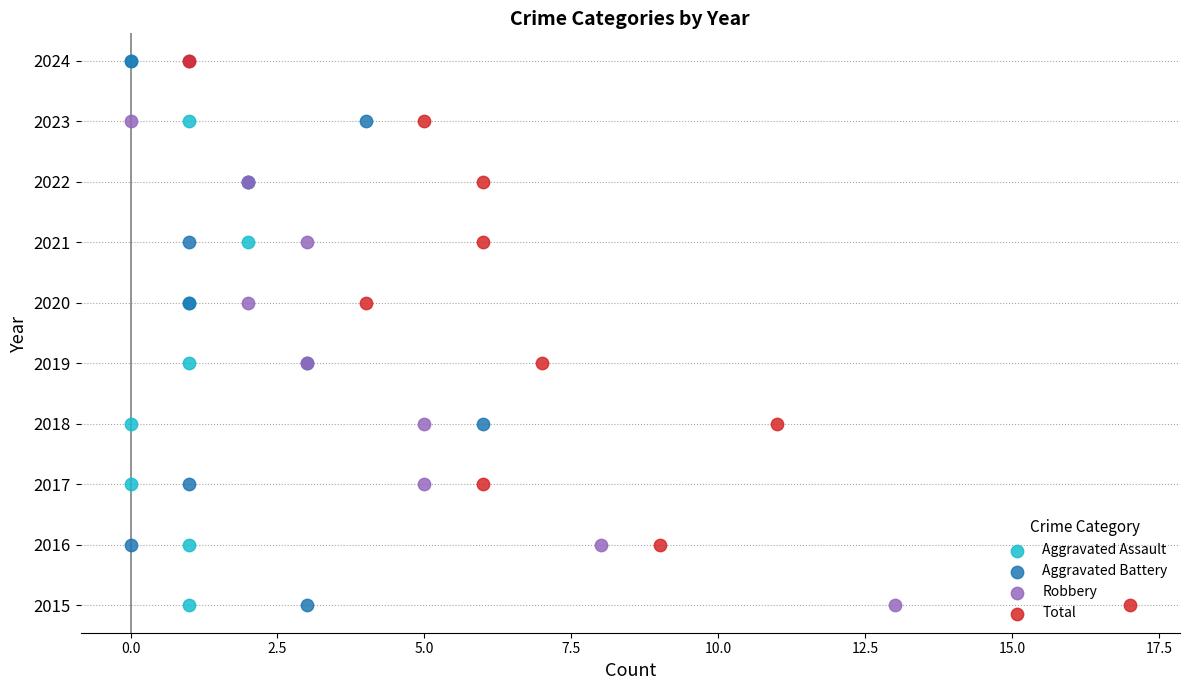

What are all the series names shown in the legend?

Aggravated Assault, Aggravated Battery, Robbery, Total